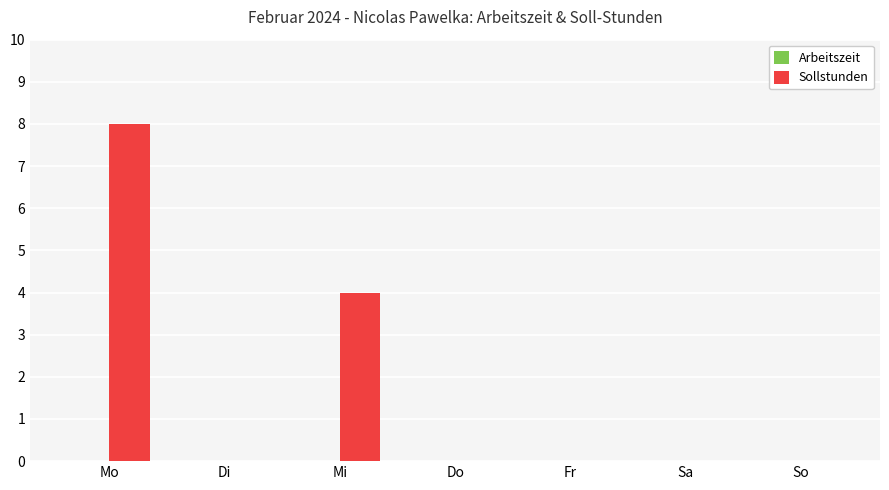

What is the sum of all values?

12